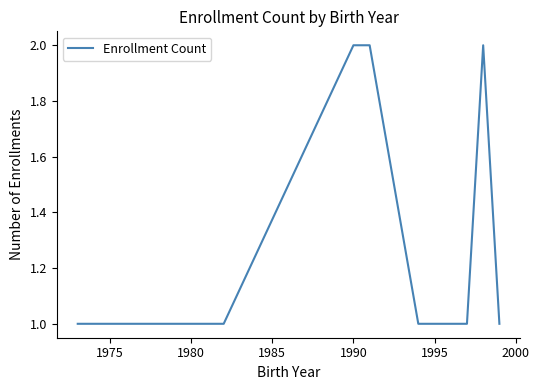

What is the smallest value displayed?

1